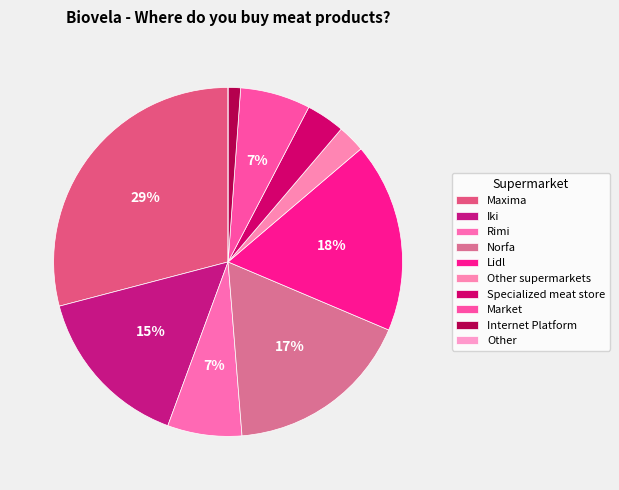

What percentage is the Rimi slice, to the nearest percent?

7%